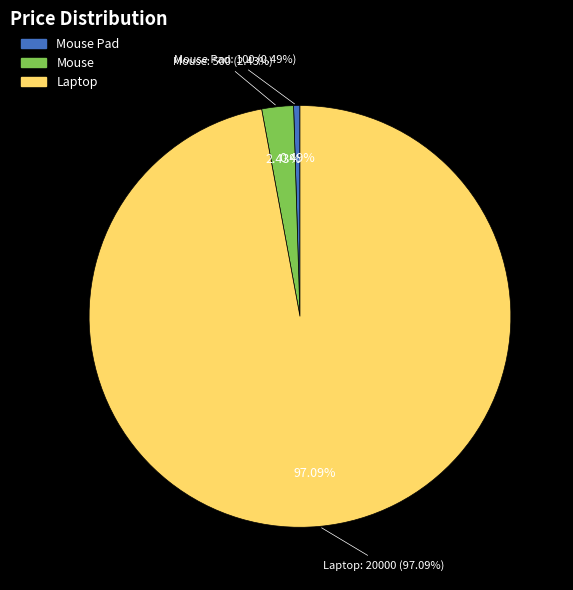

What percentage is NOT represented by Laptop?

2.9%